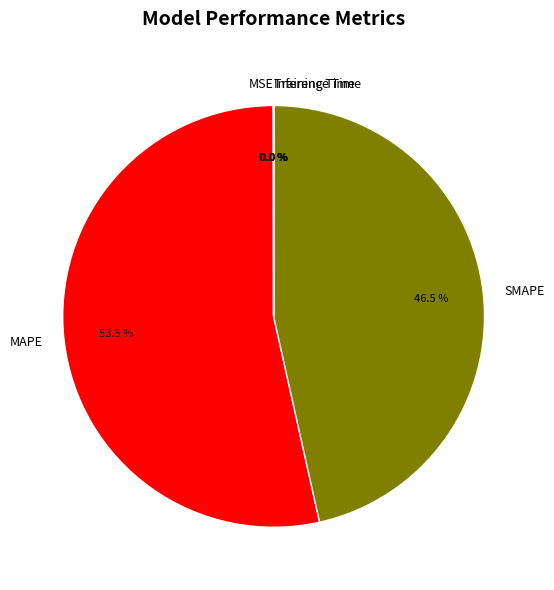

Is there any slice that represents more than half of the pie?

Yes